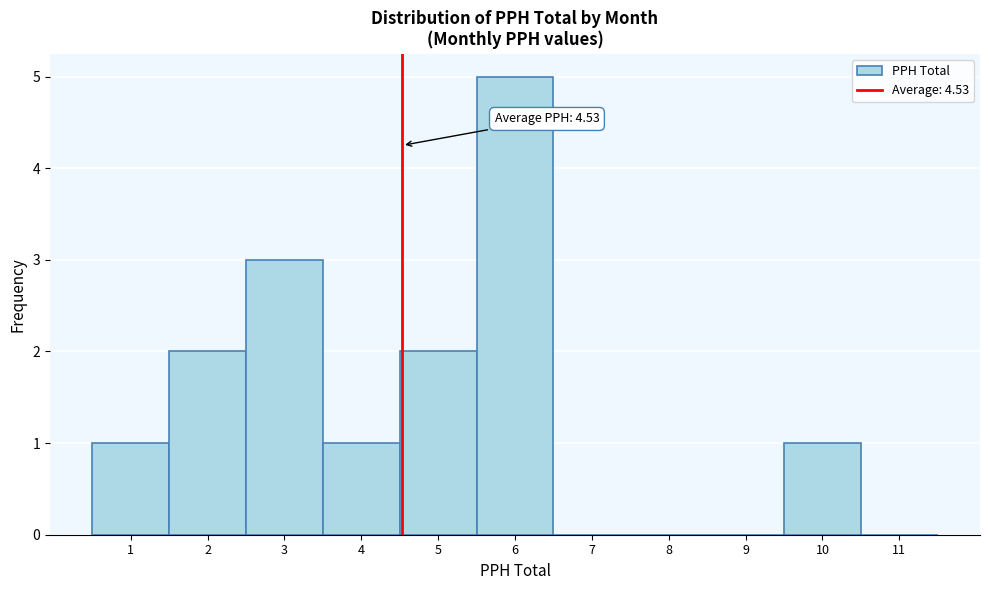

Which range on the x-axis has the tallest bar?

5.5 to 6.5